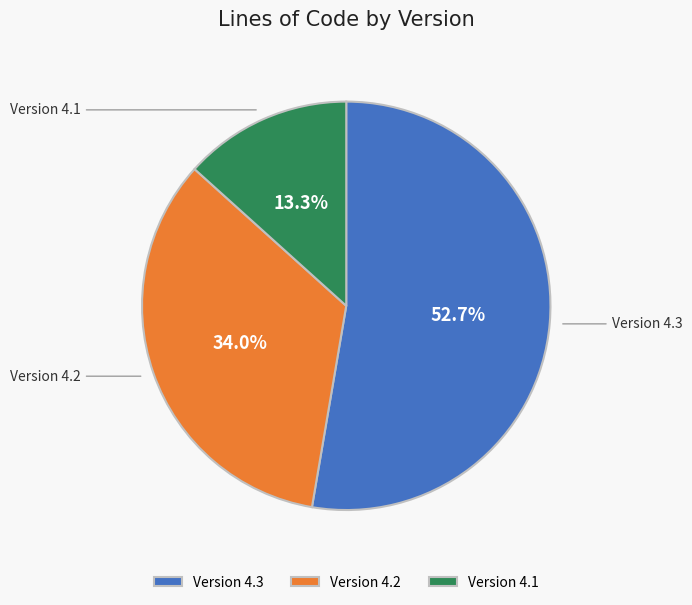

Rank the categories by value from lowest to highest.

Version 4.1, Version 4.2, Version 4.3